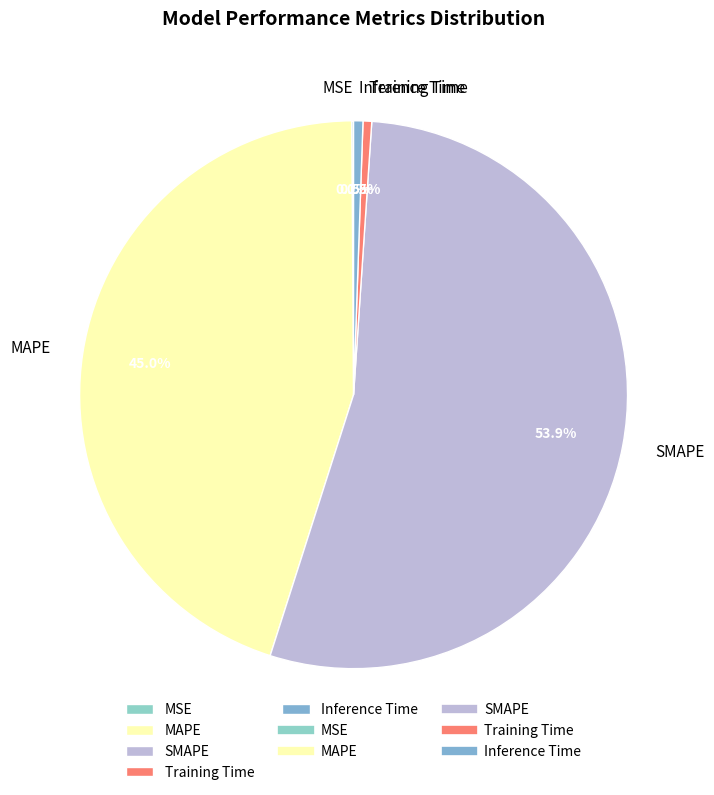

Between Inference Time and SMAPE, which is larger?

SMAPE